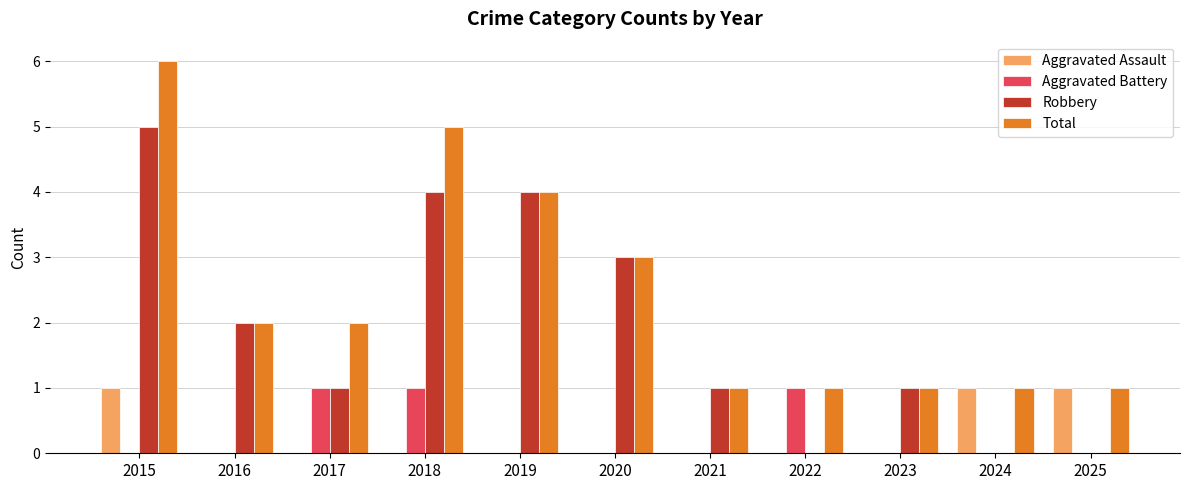

What is the total value across all series at 2015?

12